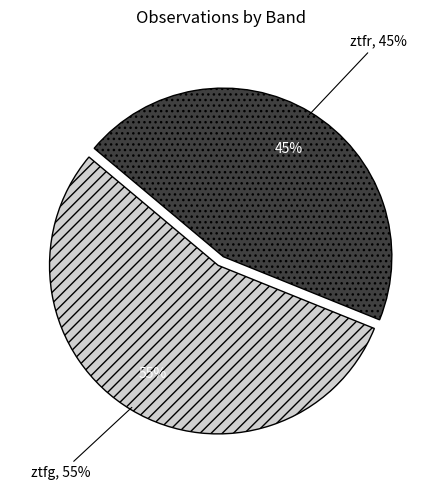

To the nearest percent, what portion does ztfr represent?

45%